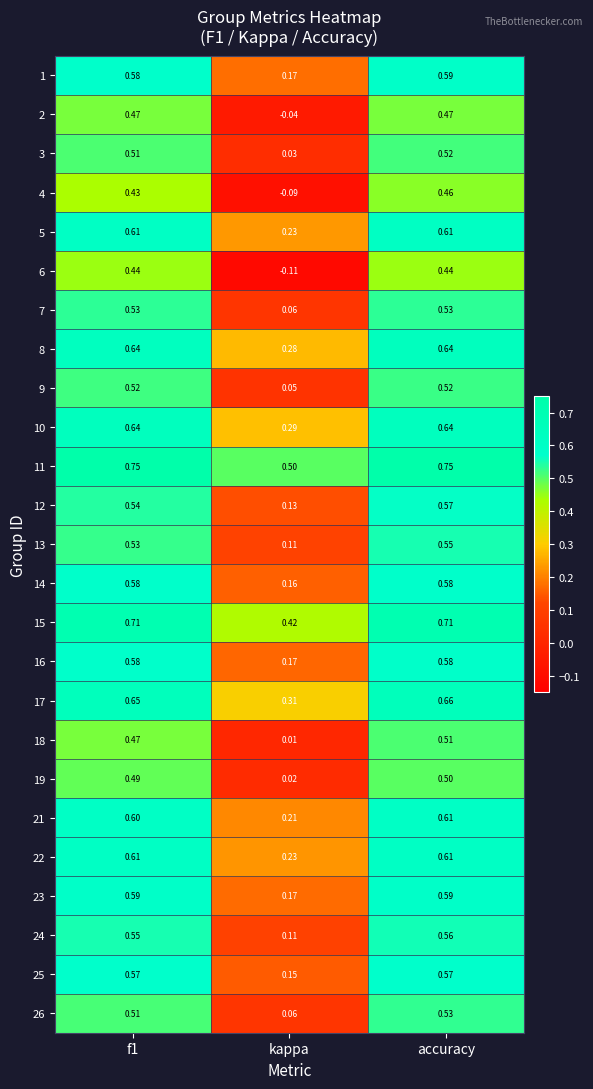

Where is 2 nearest to the value 0?

kappa